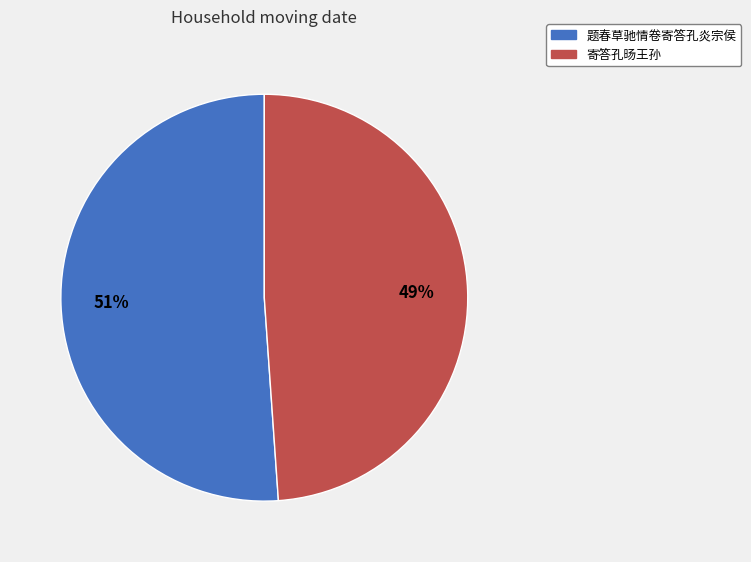

Does 寄答孔旸王孙 represent more than half of the total?

No